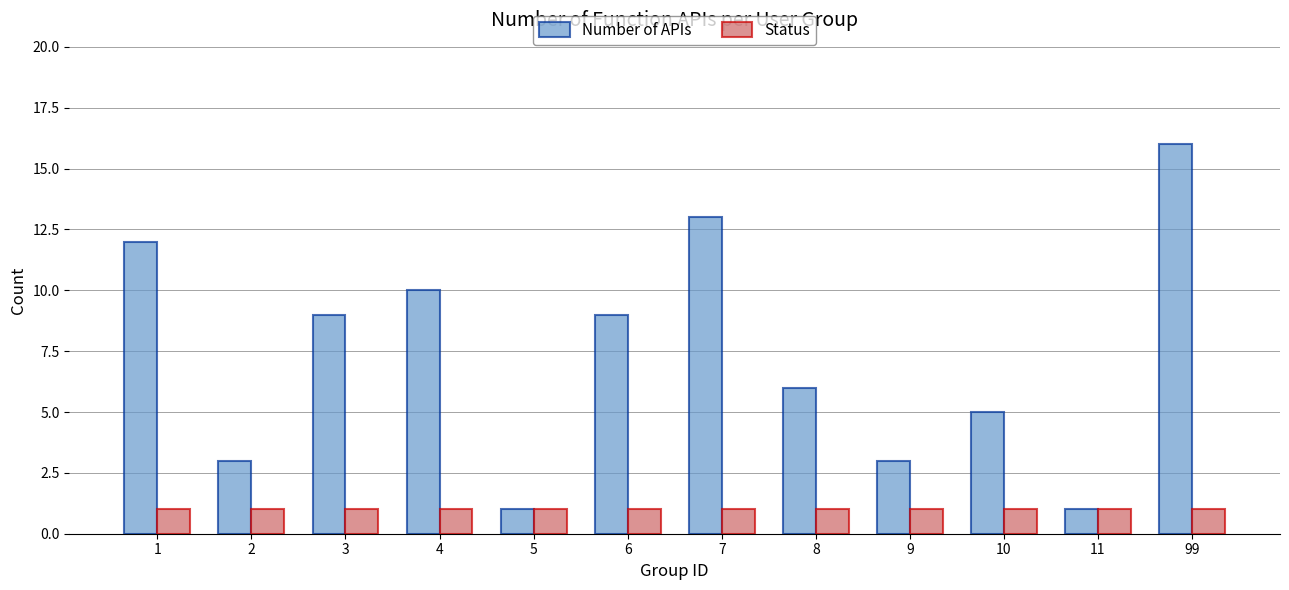

At which label does Number of APIs reach its peak?

99